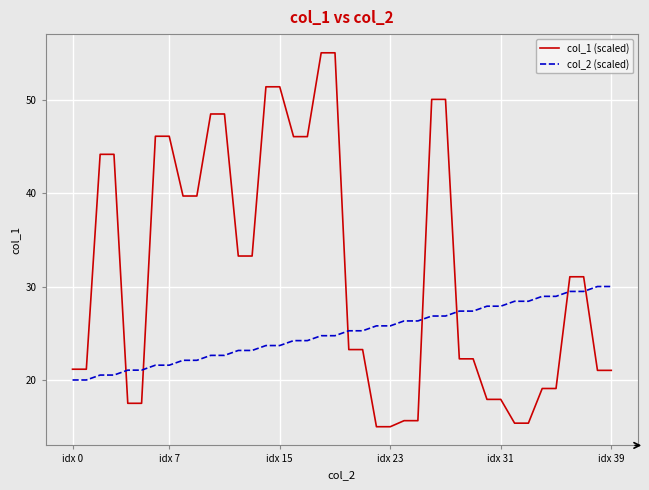

What are all the series names shown in the legend?

col_1 (scaled), col_2 (scaled)